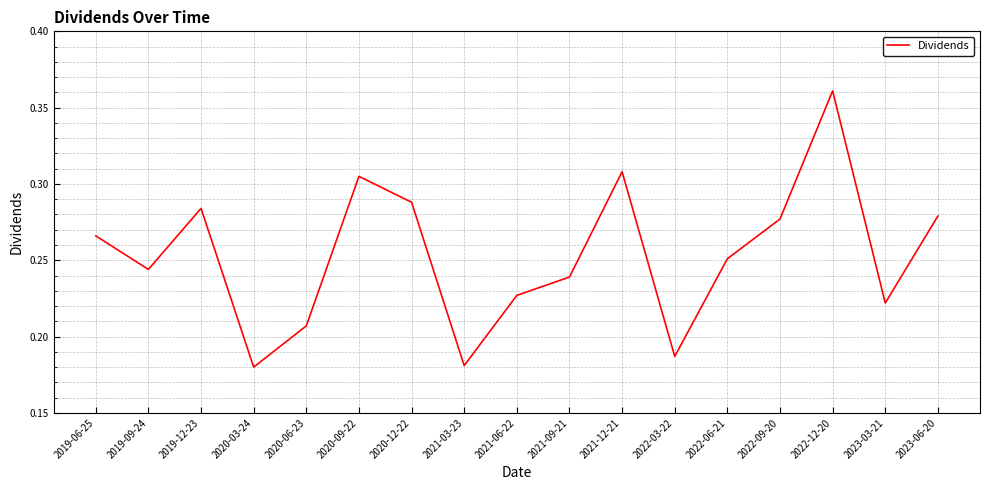

True or false: the data shows 0.2 at 2021-12-21.

False